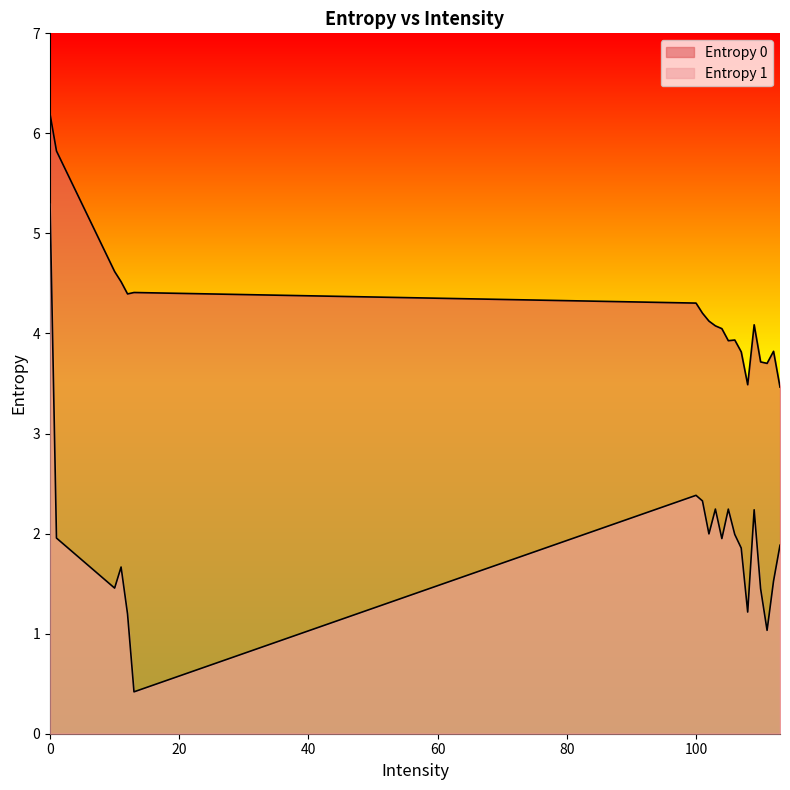

Which series has the largest total across all categories?

Entropy 0